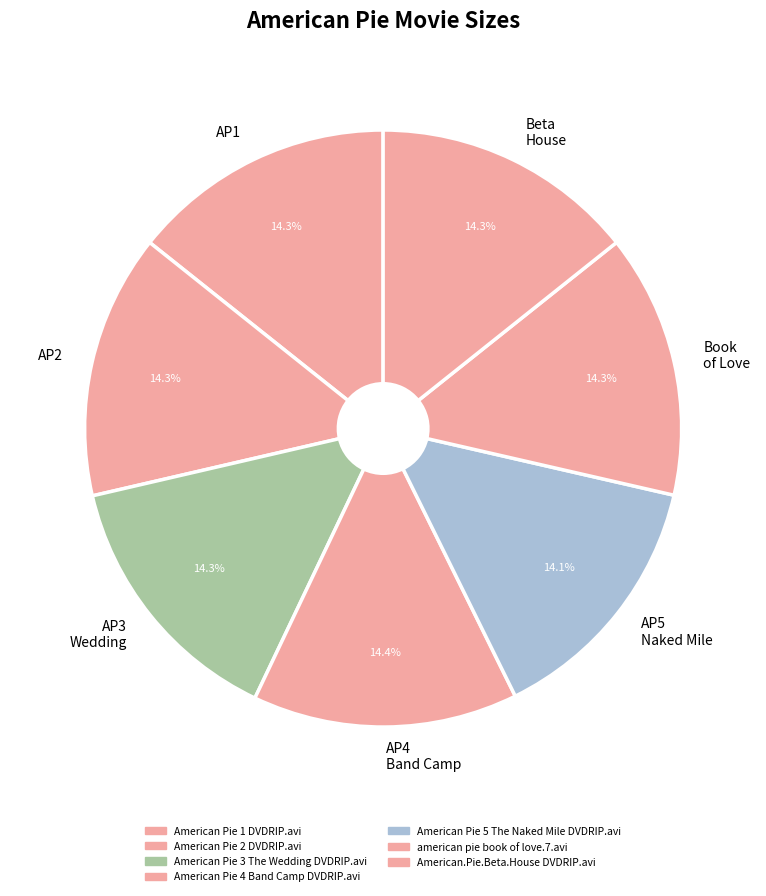

Do AP5 Naked Mile and AP4 Band Camp together represent more than half of the pie?

No